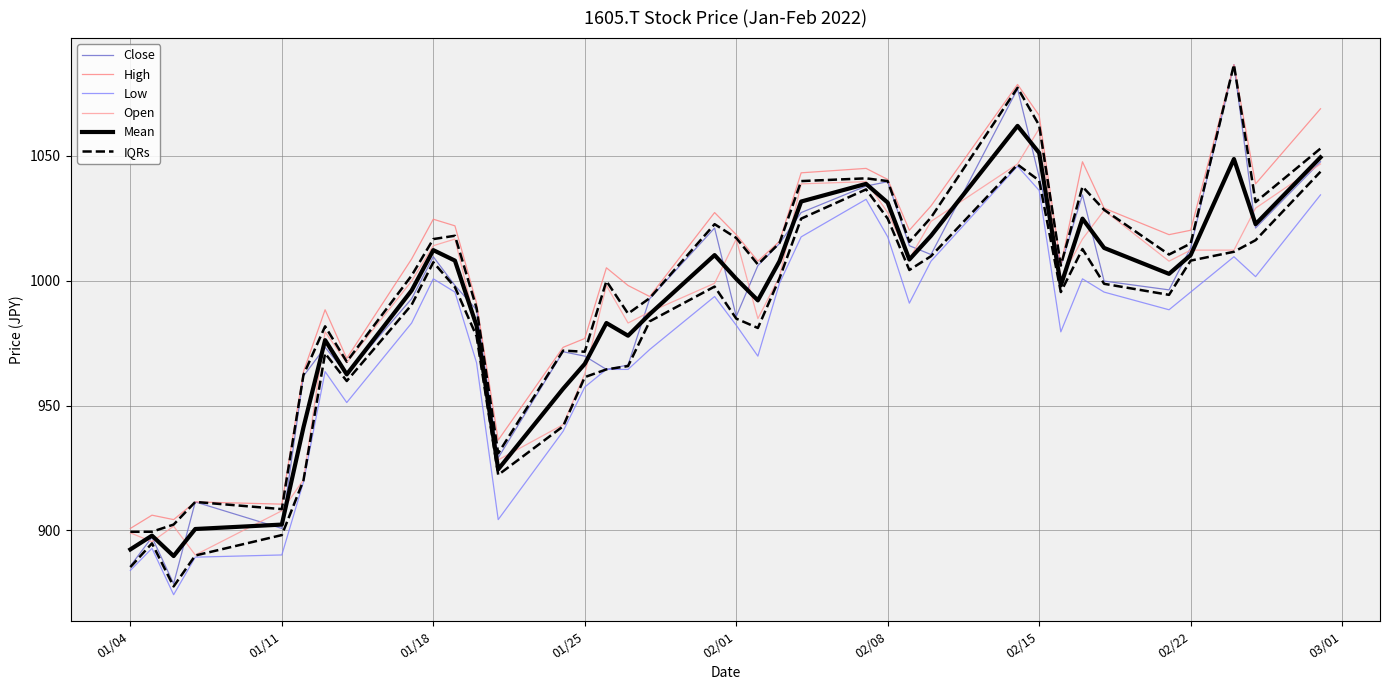

What is the sum of all Low values?

36010.9